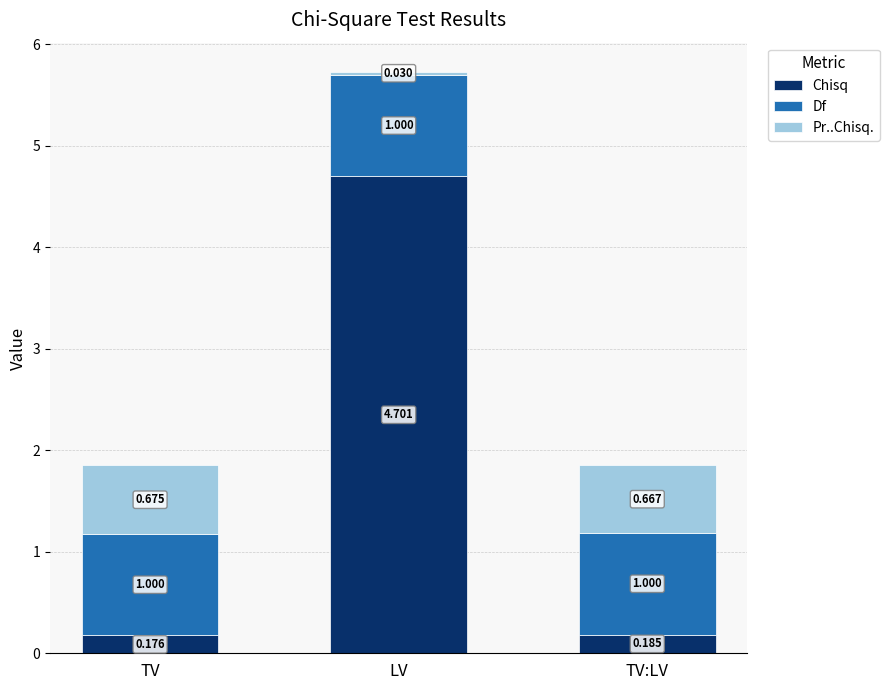

List the labels in order of Chisq value, largest first.

LV, TV:LV, TV